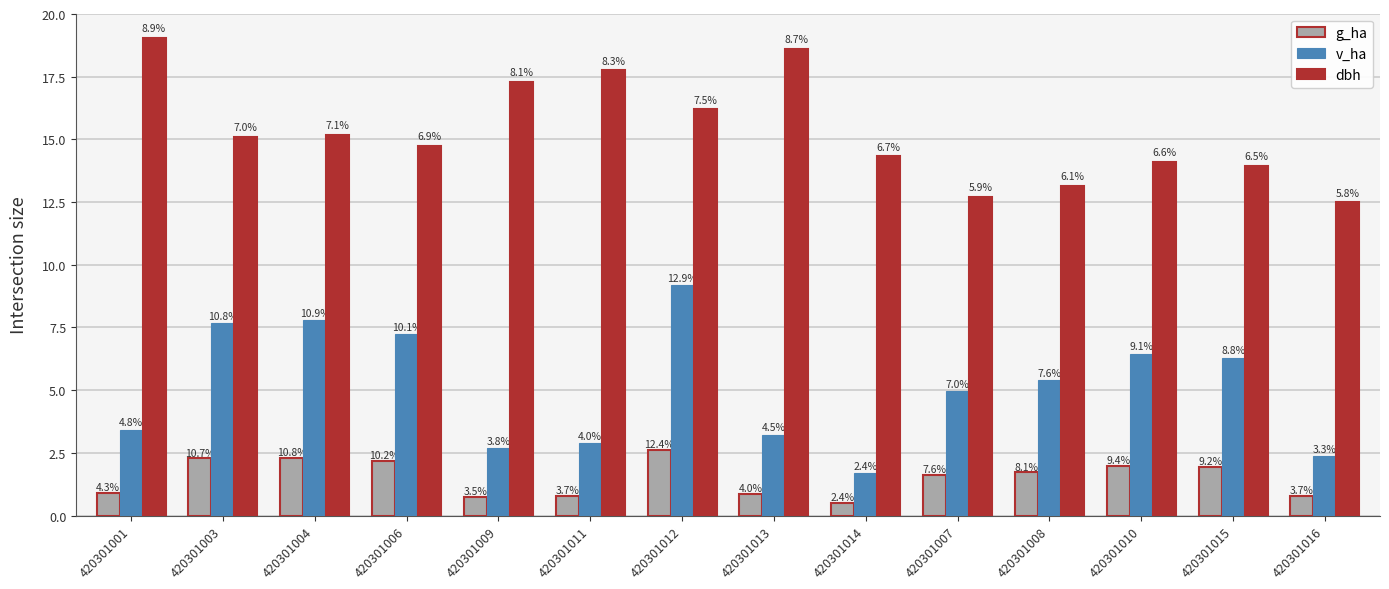

What is the difference between the second highest and minimum values in the v_ha series?

6.1